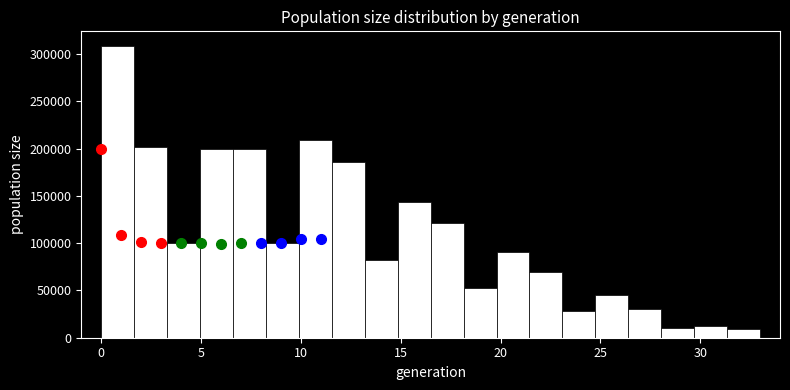

Read against the x-axis, roughly where is the centre of the tallest bar?

1.0